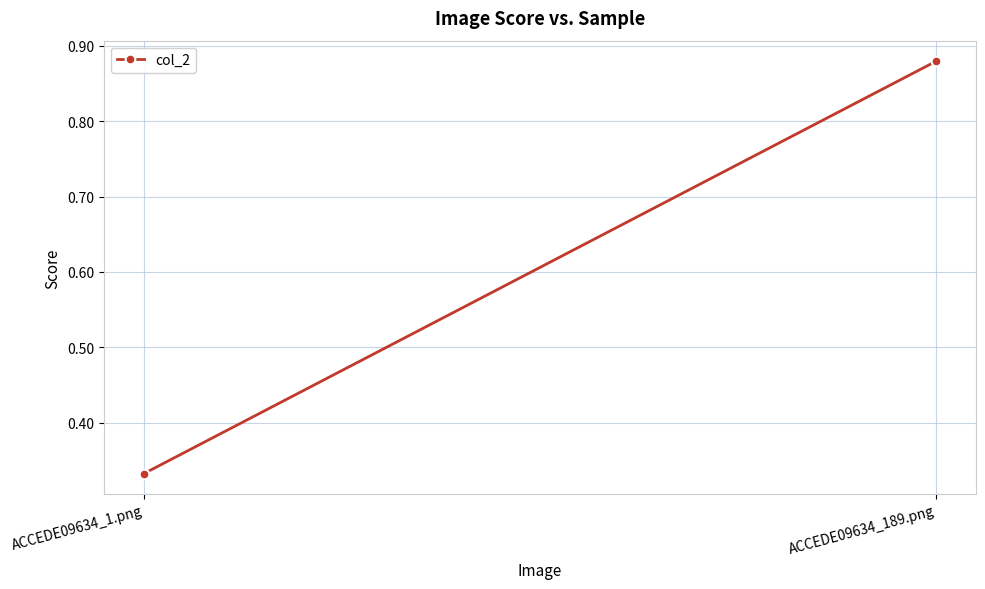

What is the smallest value displayed?

0.3